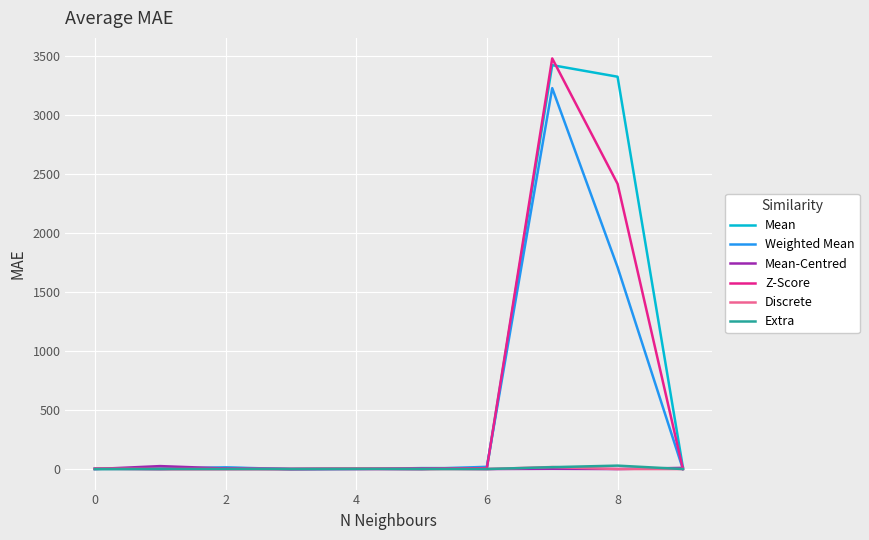

What is the maximum value for Weighted Mean?

3226